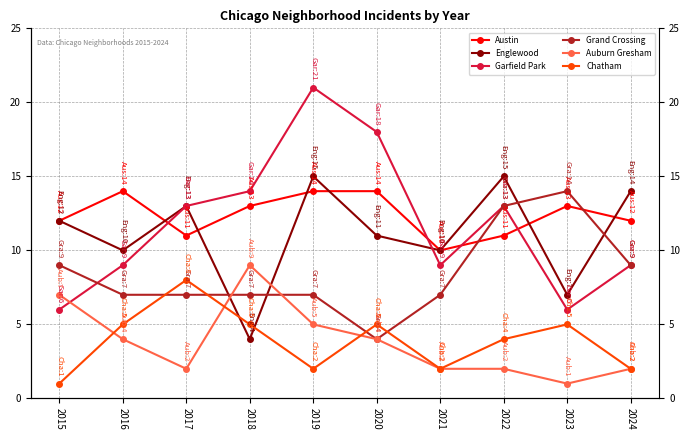

True or false: Austin and Auburn Gresham cross at least once.

False